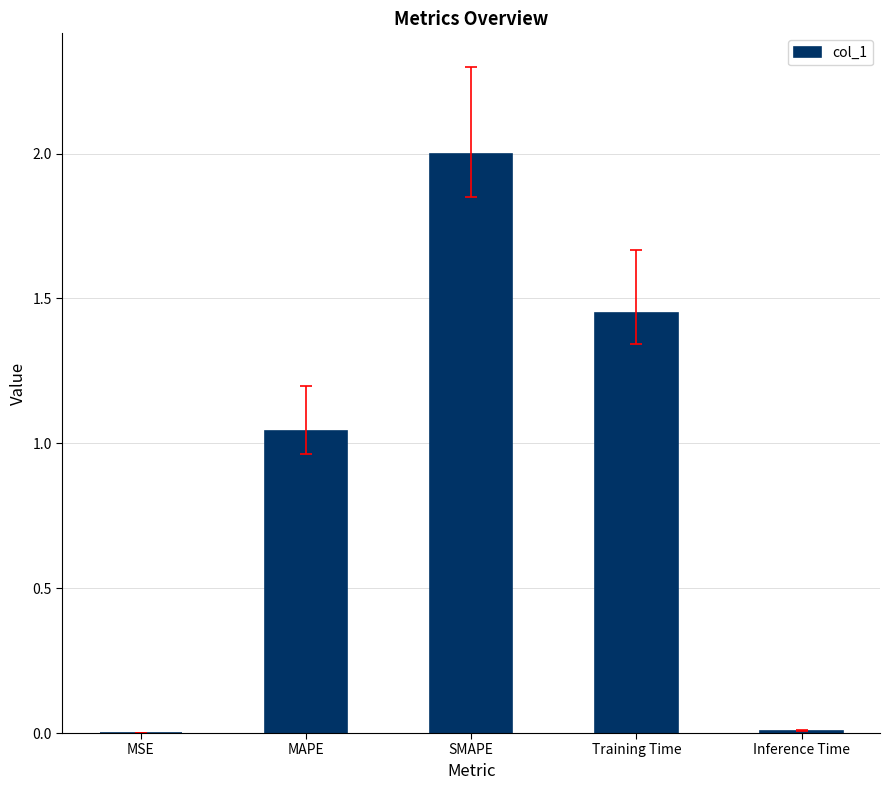

How many data points are above 1?

3